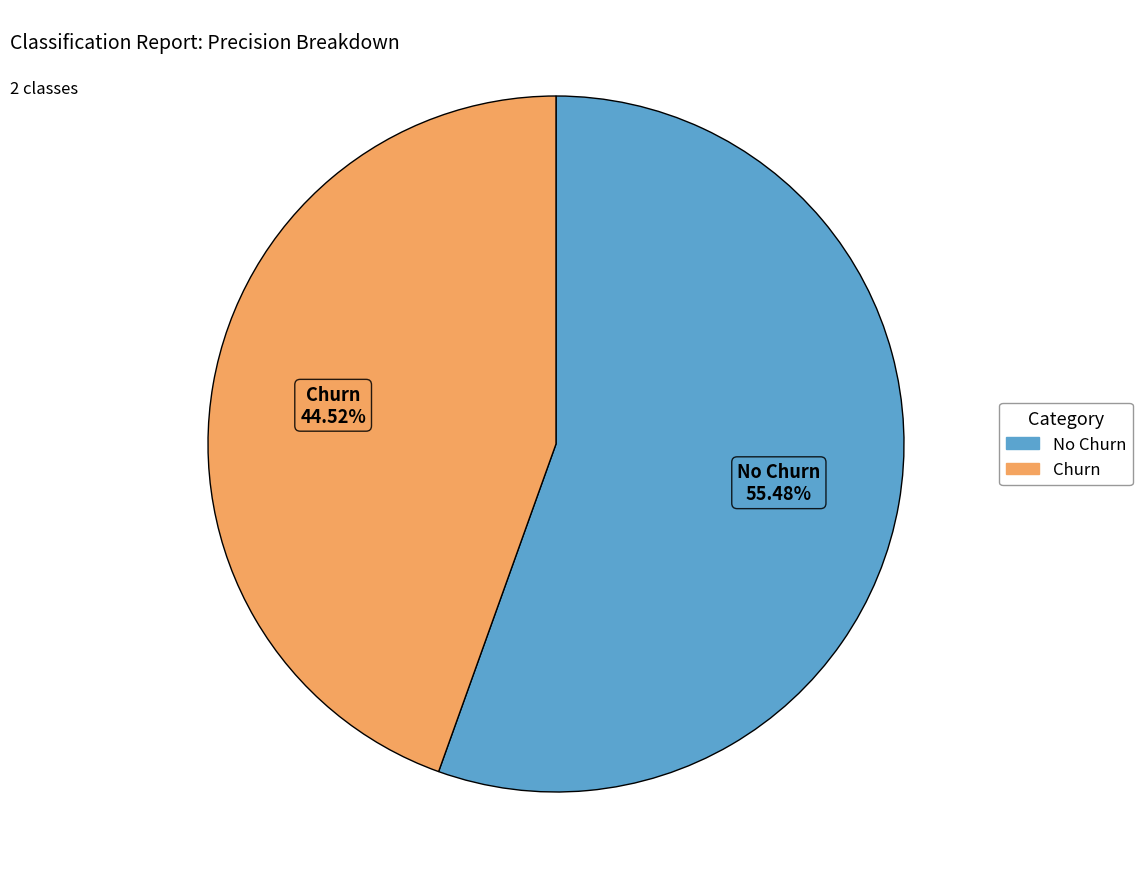

How many segments does this pie chart have?

2